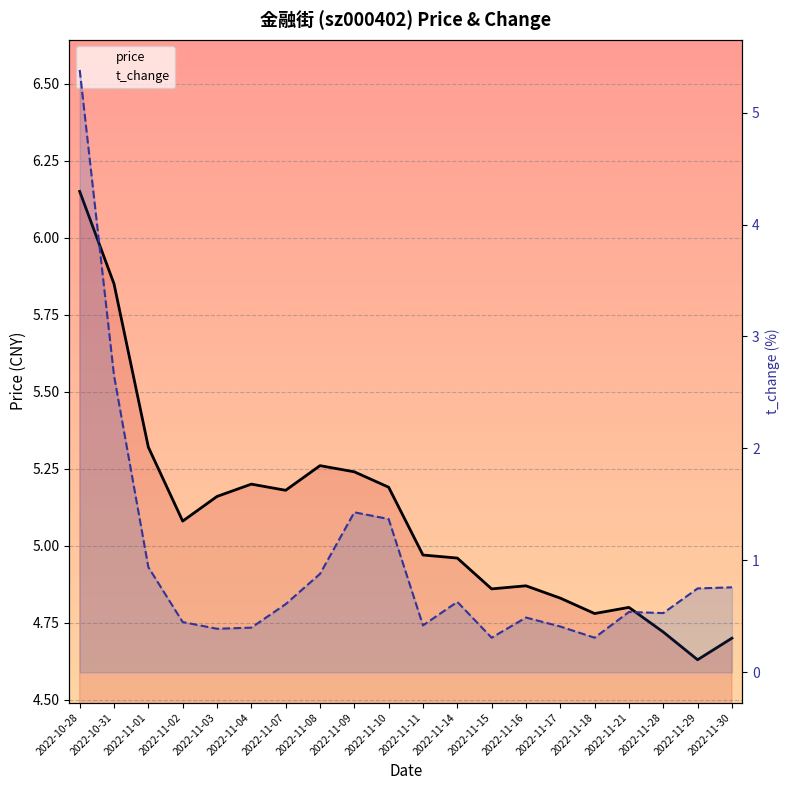

Which series has the largest range (max minus min)?

t_change